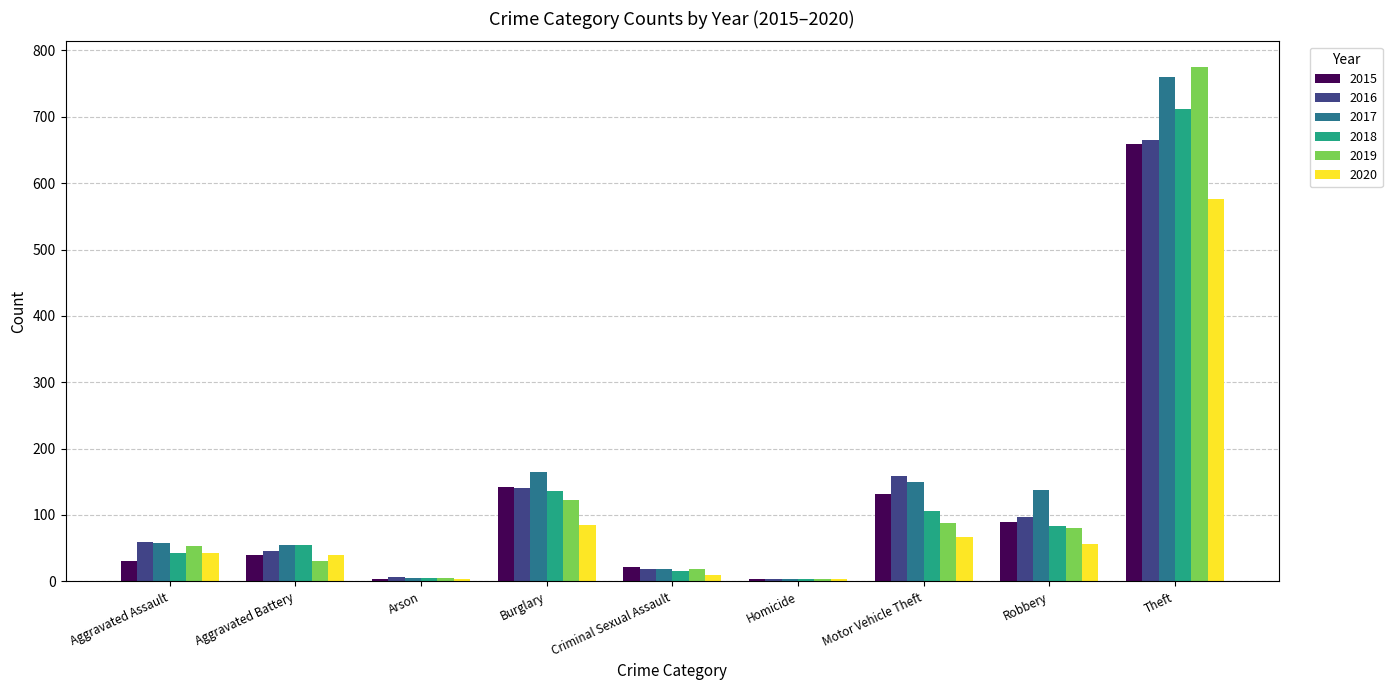

What are all the series names shown in the legend?

2015, 2016, 2017, 2018, 2019, 2020